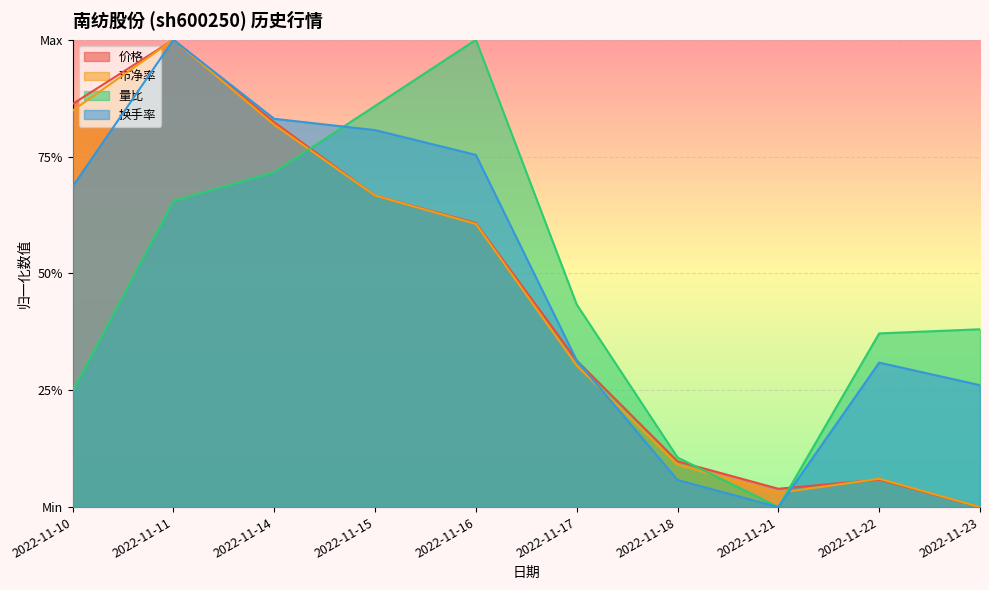

Reading left to right, what are all the values shown in this chart?

价格: 0.9	1.0	0.8	0.7	0.6	0.3	0.1	0.0	0.1	0.0
市净率: 0.8	1.0	0.8	0.7	0.6	0.3	0.1	0.0	0.1	0.0
量比: 0.2	0.7	0.7	0.9	1.0	0.4	0.1	0.0	0.4	0.4
换手率: 0.7	1.0	0.8	0.8	0.8	0.3	0.1	0.0	0.3	0.3